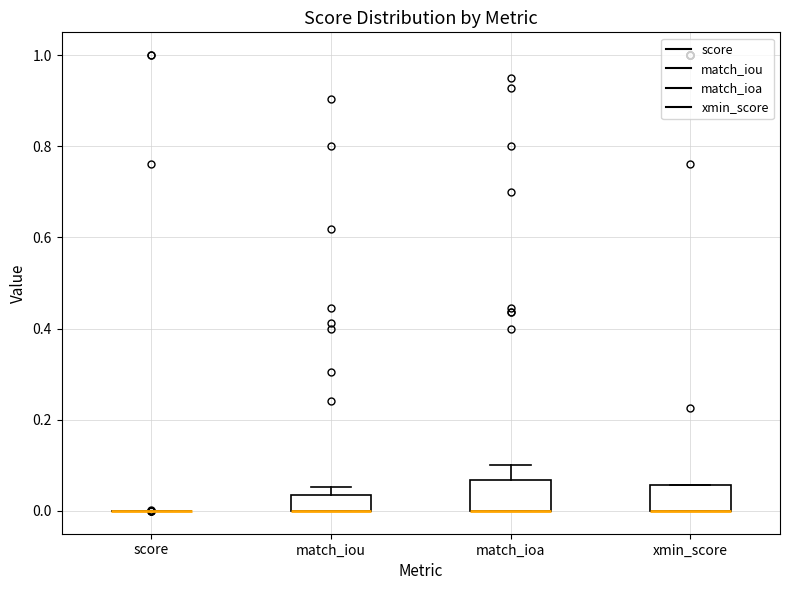

Reading left to right, transcribe this box plot: for each box, give where its median line is, the range the box spans, and where its two whiskers end, as read against the y-axis. The values are not printed on the chart, so give them approximately, as read against the axis.

score: box collapsed to a line at 0.00, whiskers 0.00 to 0.00
match_iou: median 0.00 (drawn on the box's lower edge), box 0.00 to 0.04, whiskers 0.00 to 0.06
match_ioa: median 0.00 (drawn on the box's lower edge), box 0.00 to 0.06, whiskers 0.00 to 0.10
xmin_score: median 0.00 (drawn on the box's lower edge), box 0.00 to 0.06, whiskers 0.00 to 0.06